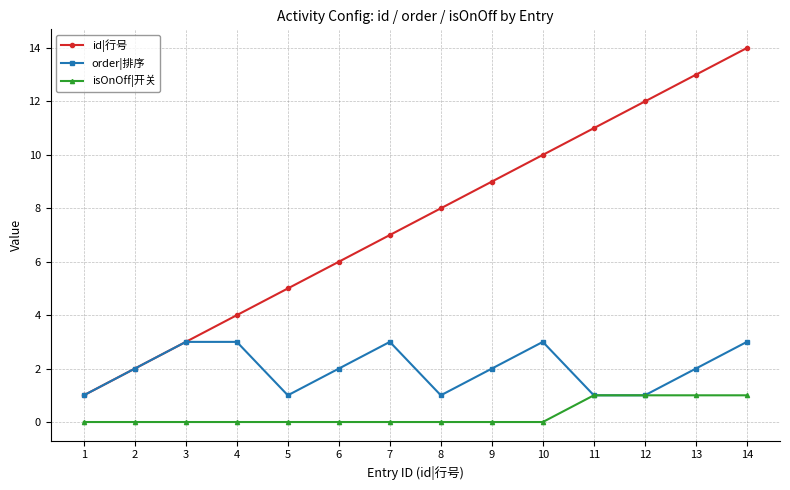

Does the chart have visible grid lines?

Yes